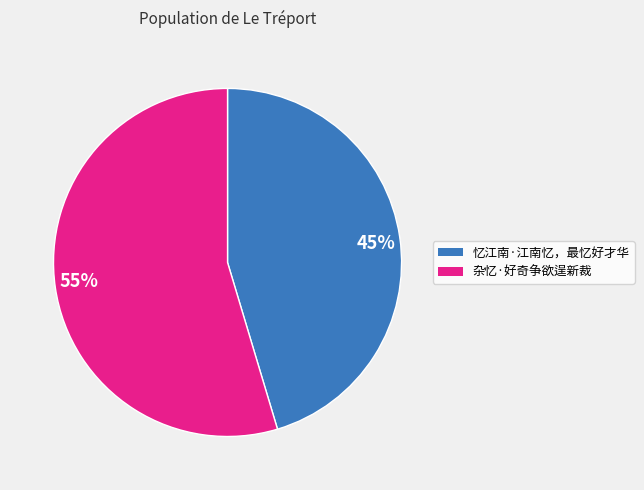

Which category has the biggest portion of the pie?

55%